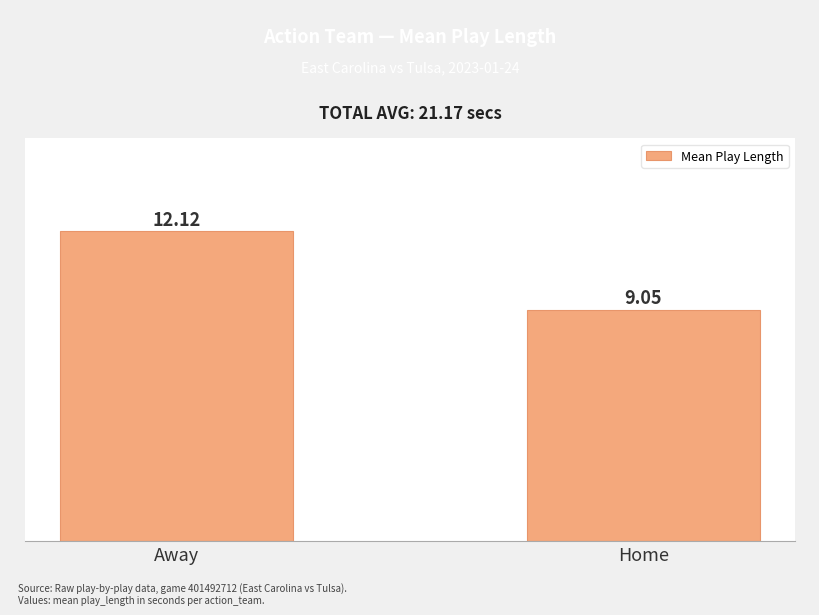

Rank the categories by value from highest to lowest.

Away, Home